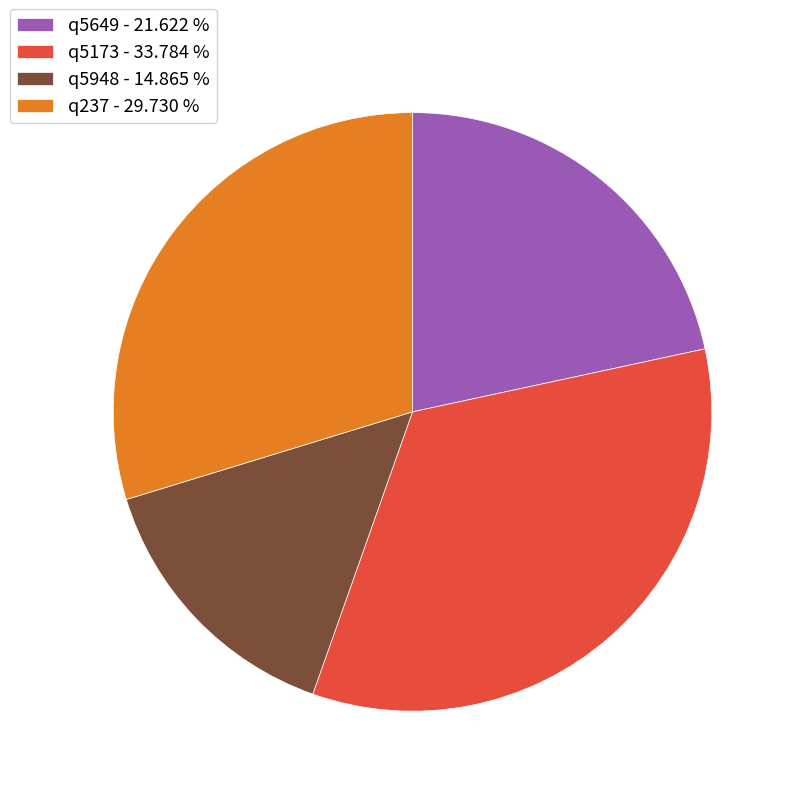

Is there a majority slice in this chart?

No